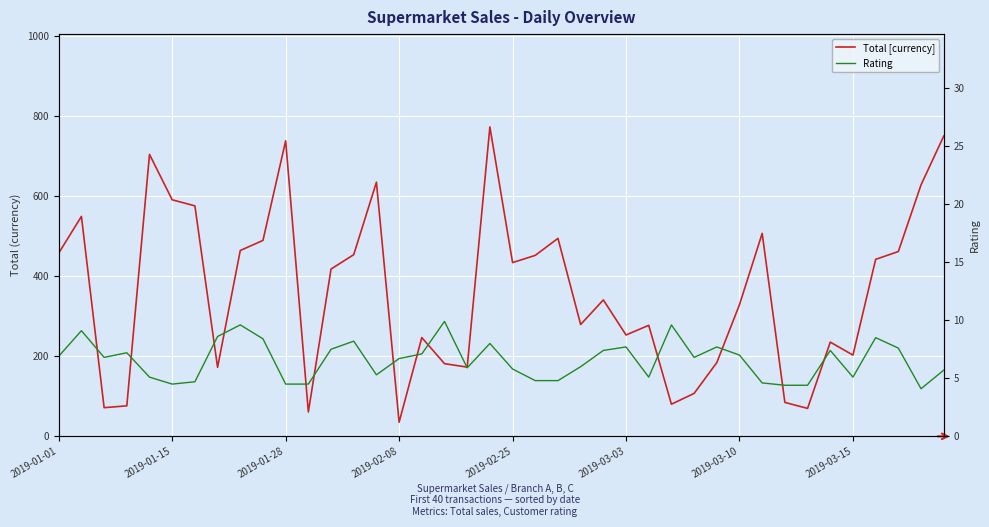

What position from the left is 26?

27